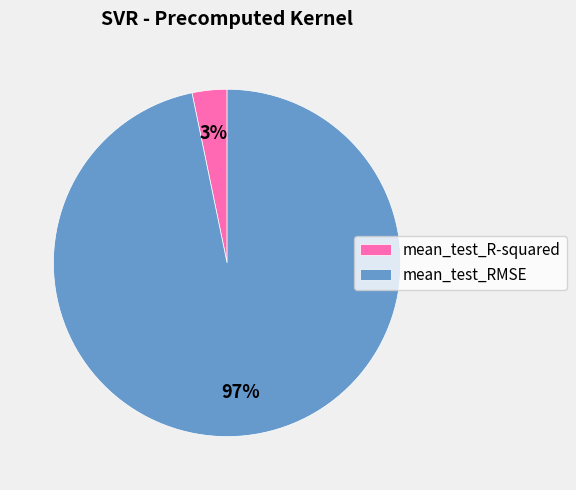

To the nearest percent, what is the combined percentage of mean_test_RMSE and mean_test_R-squared?

100%